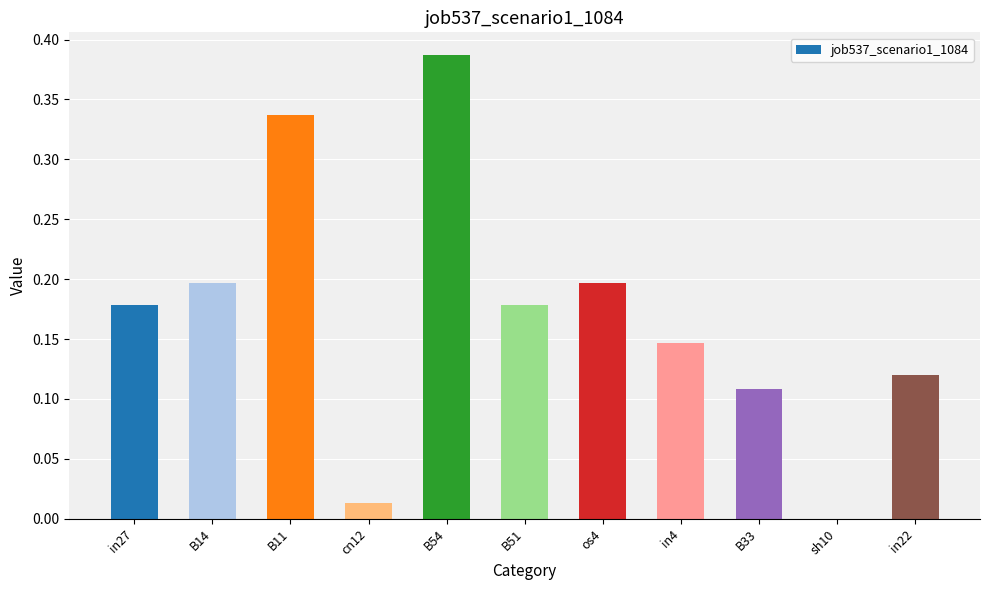

At which category does the chart reach its peak across all series?

B54